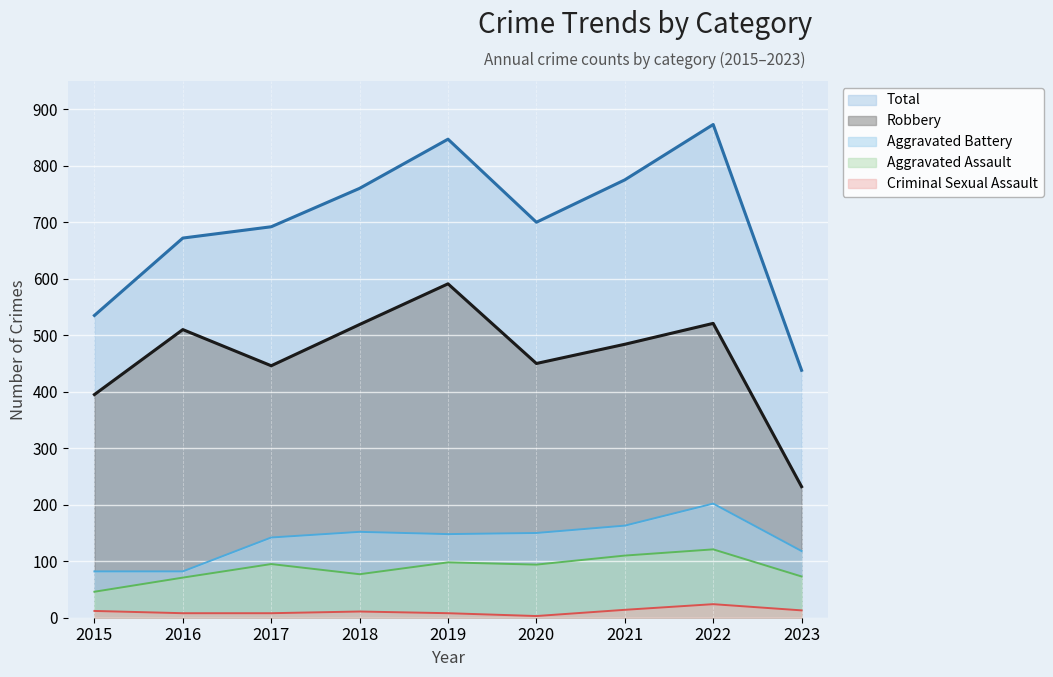

What are all the series names shown in the legend?

Total, Robbery, Aggravated Battery, Aggravated Assault, Criminal Sexual Assault